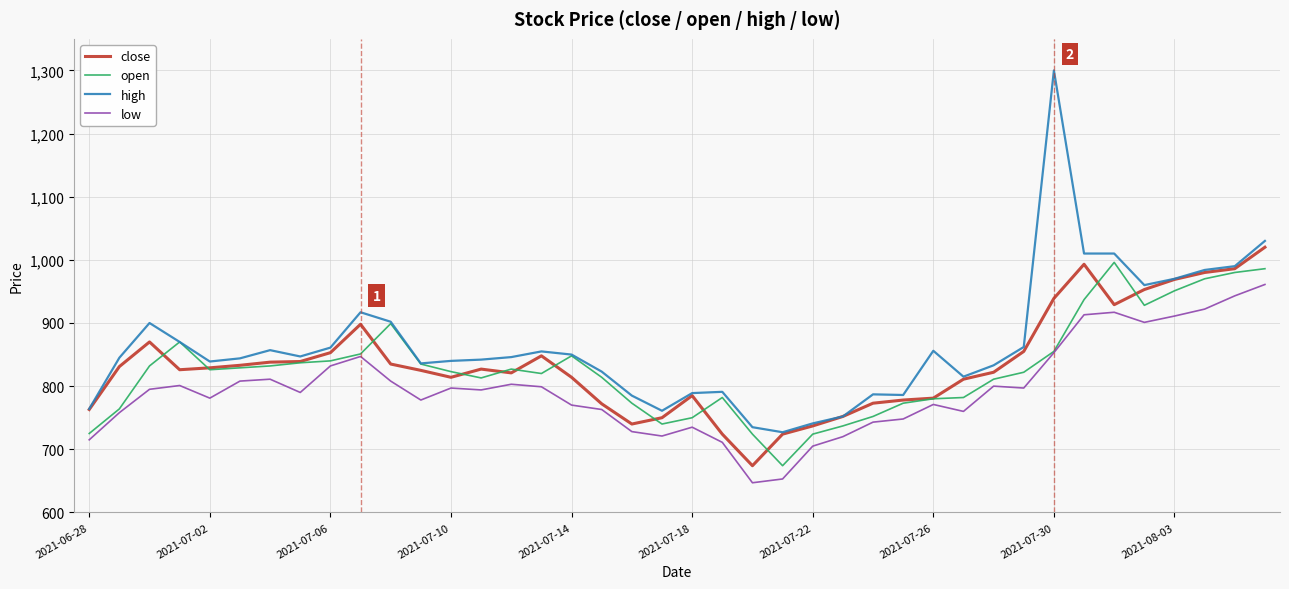

What is the highest value of the open series?

996